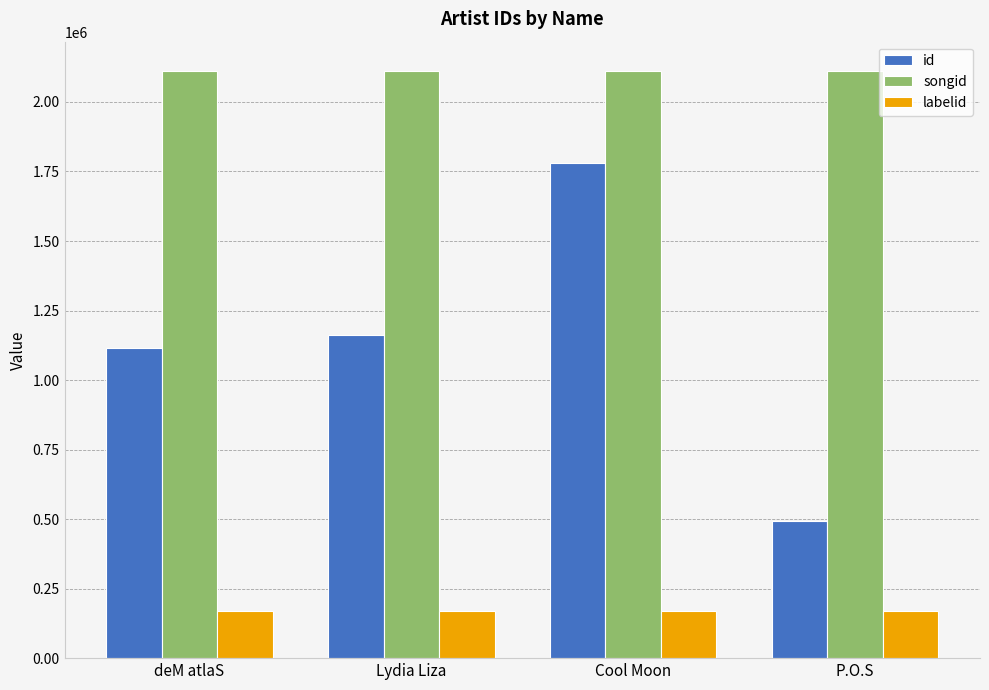

What is the approximate value of id at Cool Moon, to the nearest 10?

1779450